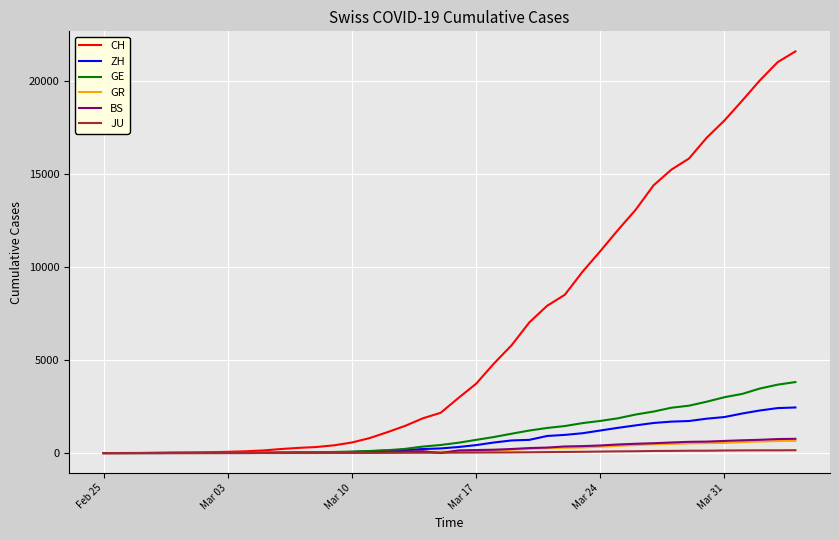

What is the greatest value displayed?

21583